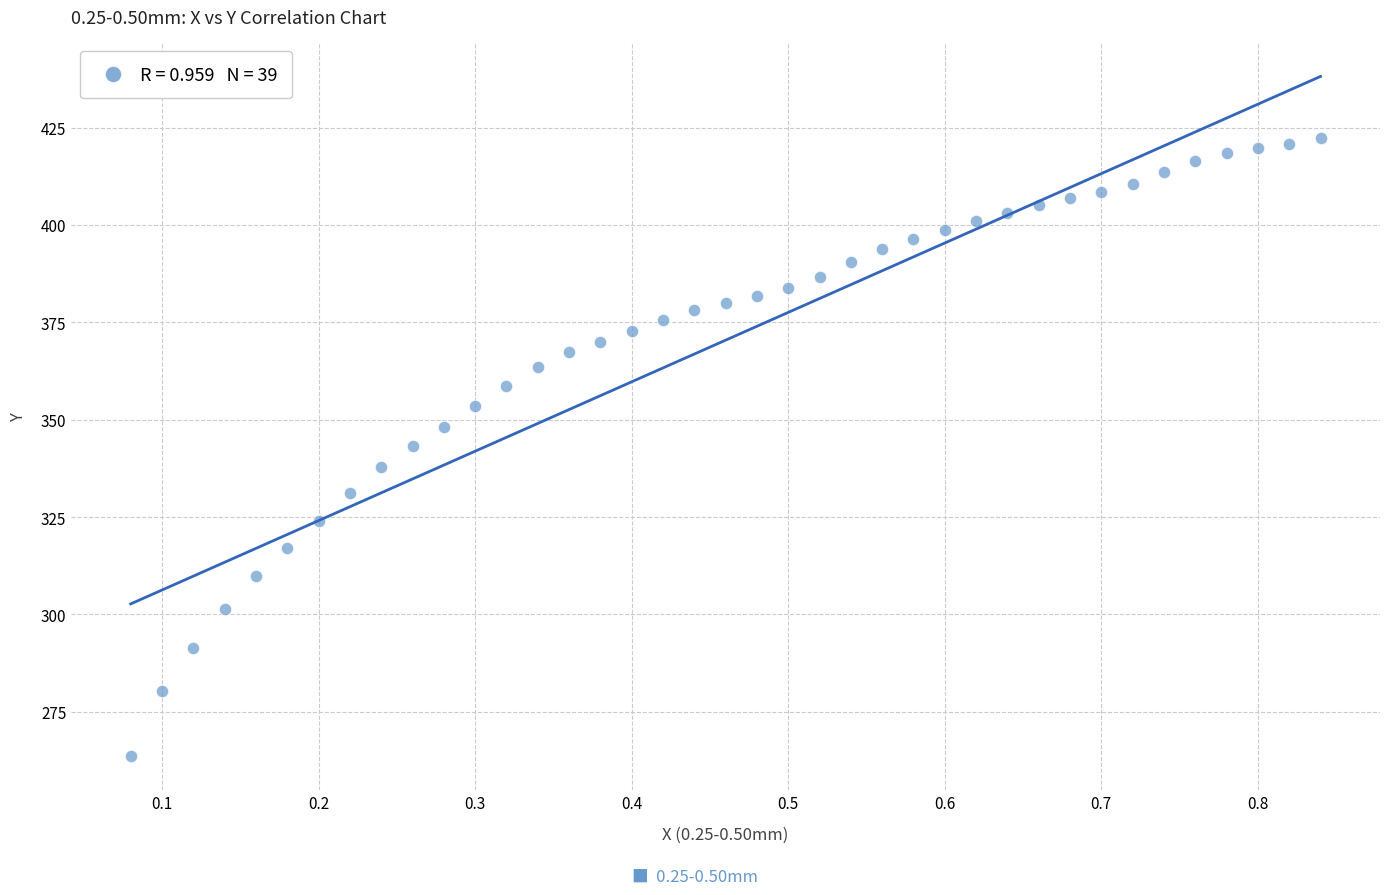

What is the range of X values (max minus min)?

0.8